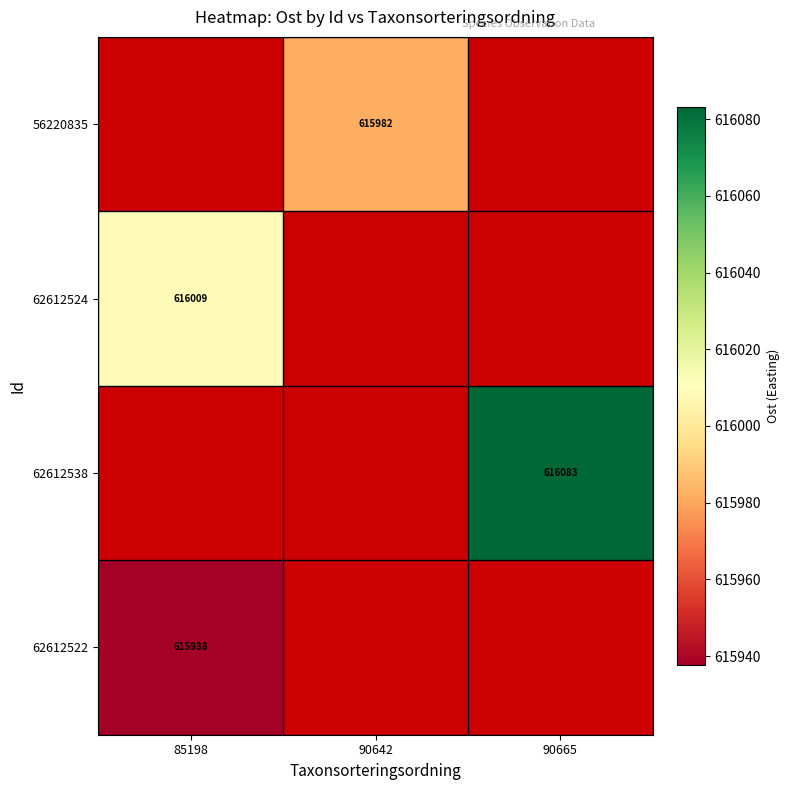

Is the value of 62612538 at 90665 greater than the value of 56220835 at 90642?

Yes